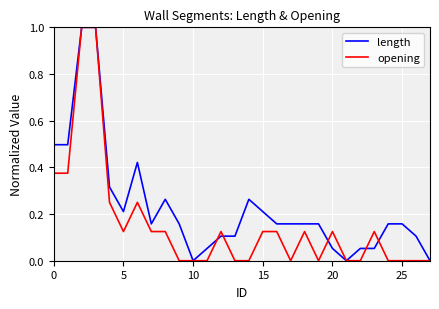

List the series in order of their overall mean, highest first.

length, opening